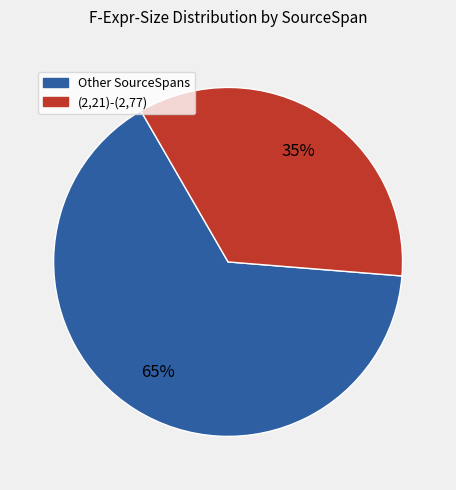

Does any single category account for the majority?

Yes